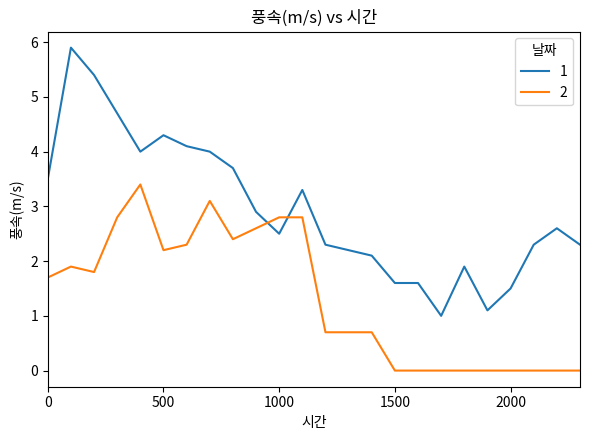

What is the difference between the maximum and minimum values in the 2 series?

3.4